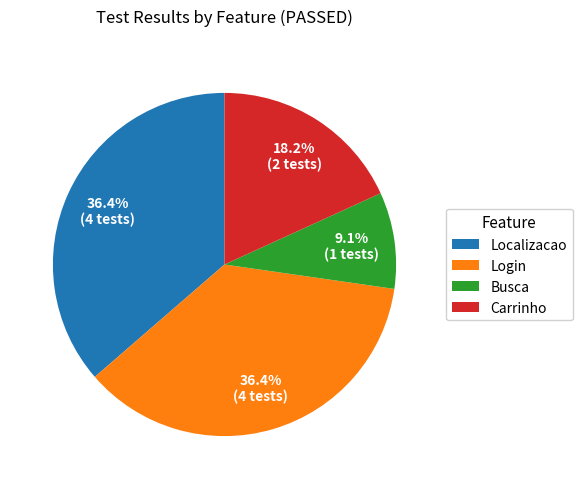

What percentage is the Localizacao slice, to the nearest percent?

36%